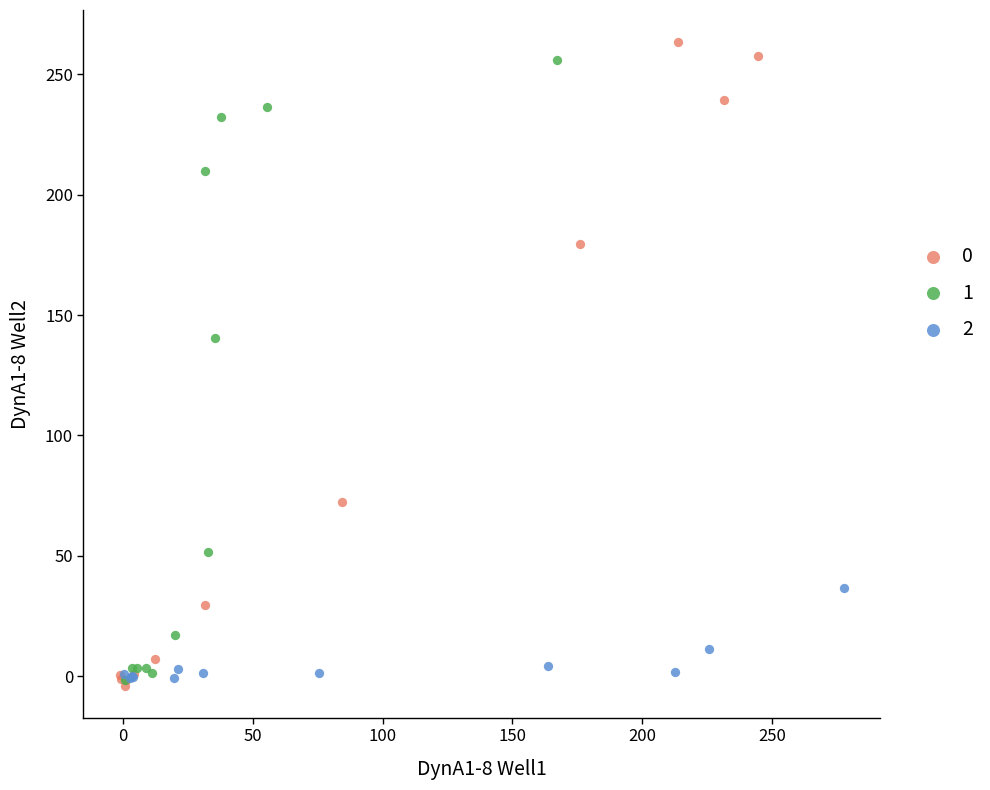

Which series contains the highest Y value?

0